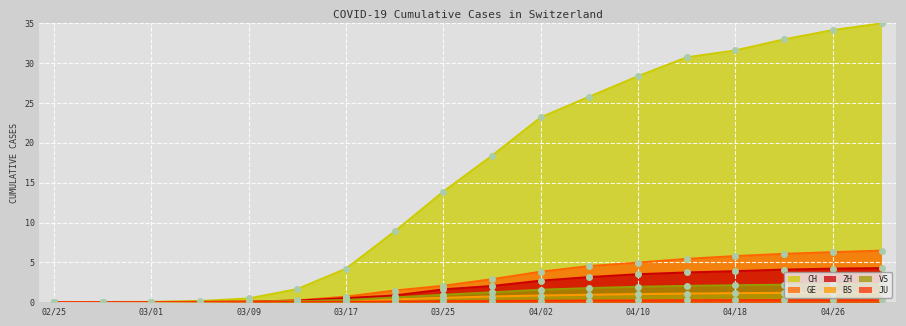

What is the label of the 12th point from the left?

2020-04-06